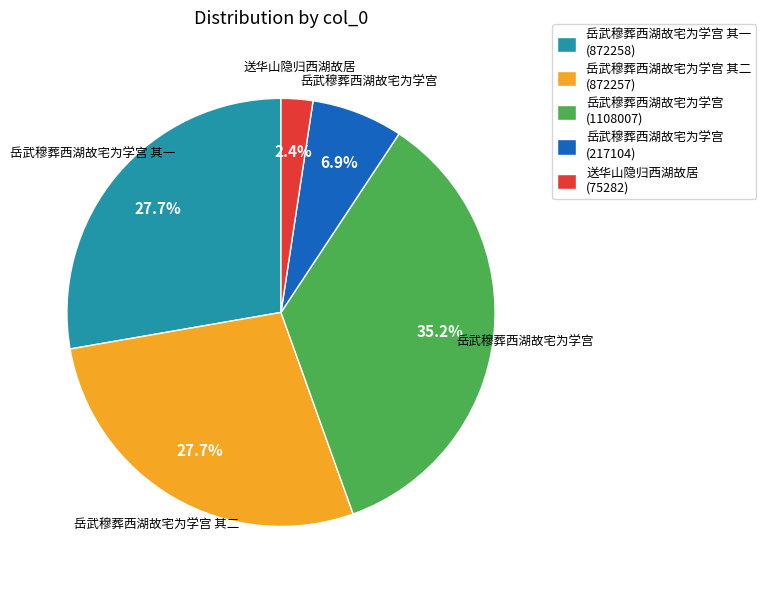

Approximately how many times larger is the value at 岳武穆葬西湖故宅为学宫 其一 (872258) compared to 岳武穆葬西湖故宅为学宫 (217104)?

4.0